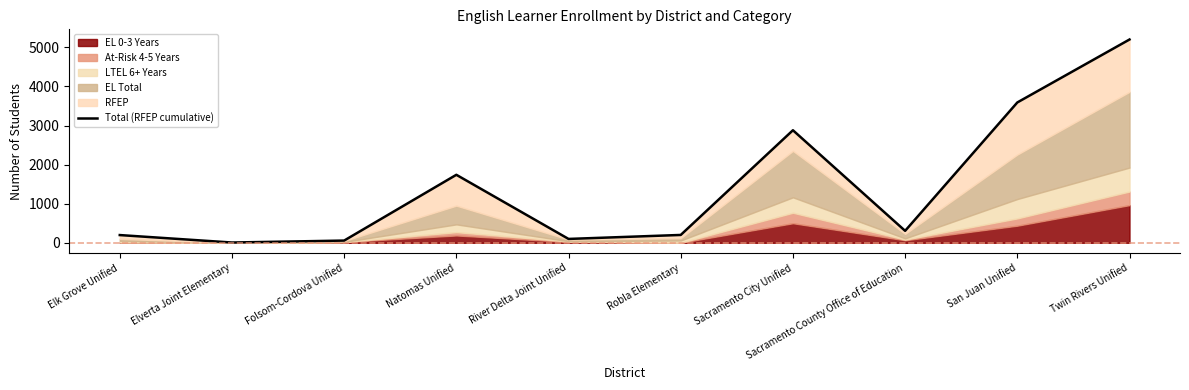

What is the difference between the values at Robla Elementary and Sacramento County Office of Education?

105